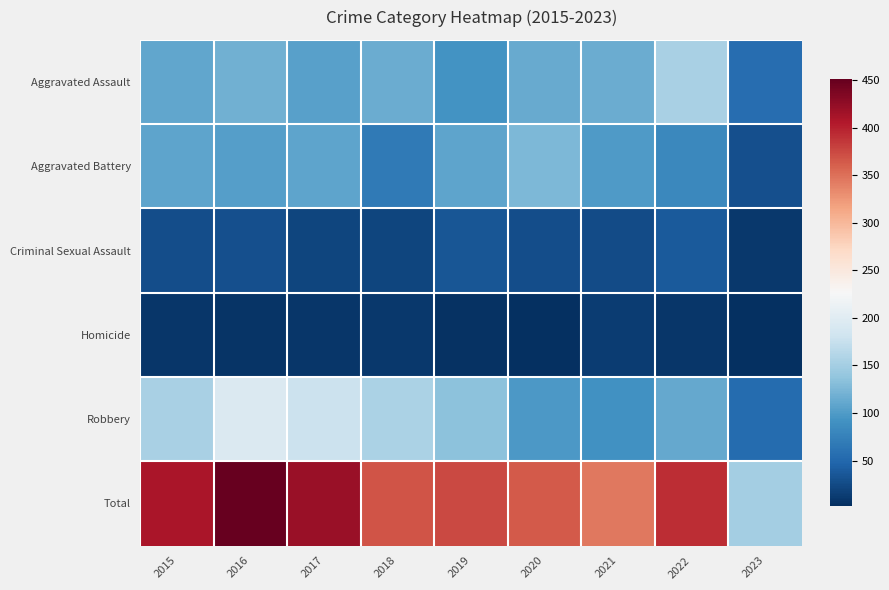

What is the total value across all series at 2023?

302